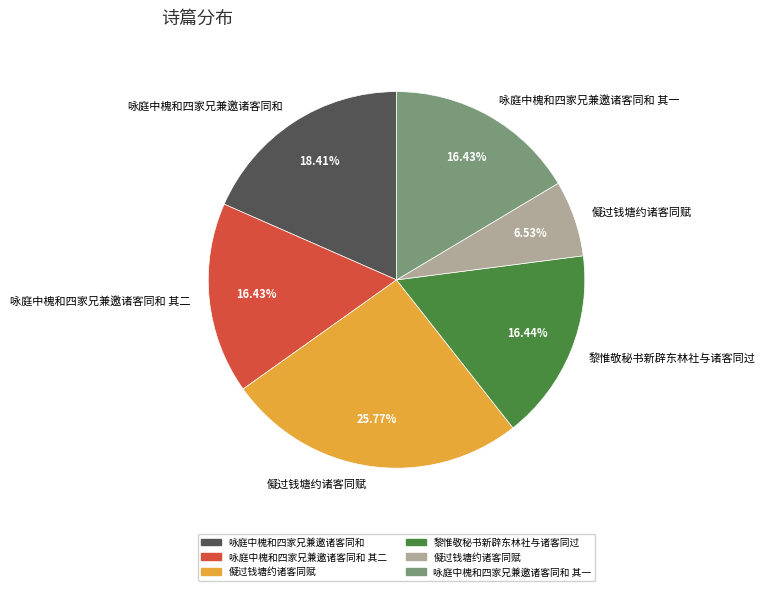

Is there a majority slice in this chart?

No